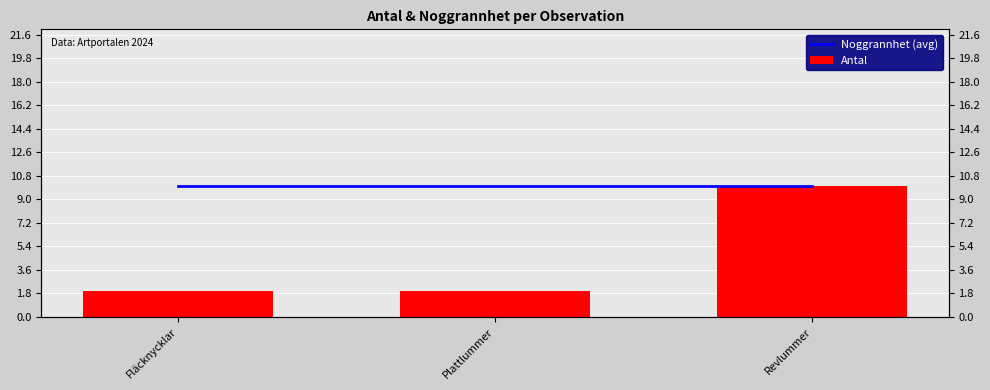

What is the difference between the Antal values at Fläcknycklar and Revlummer?

8